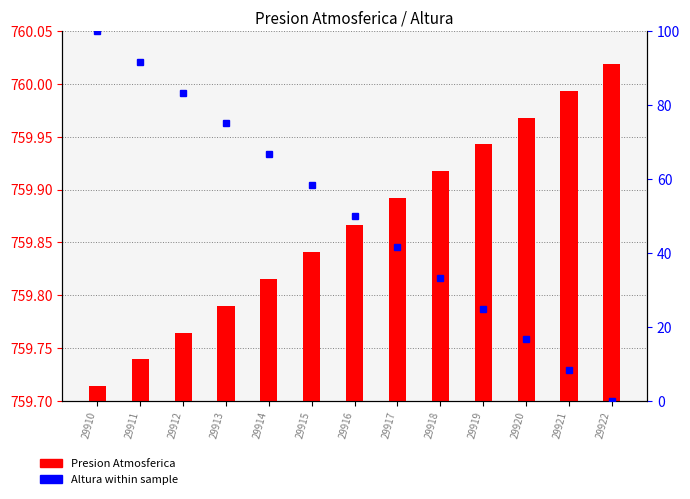

At which label does Altura (% rank) reach its minimum?

29922